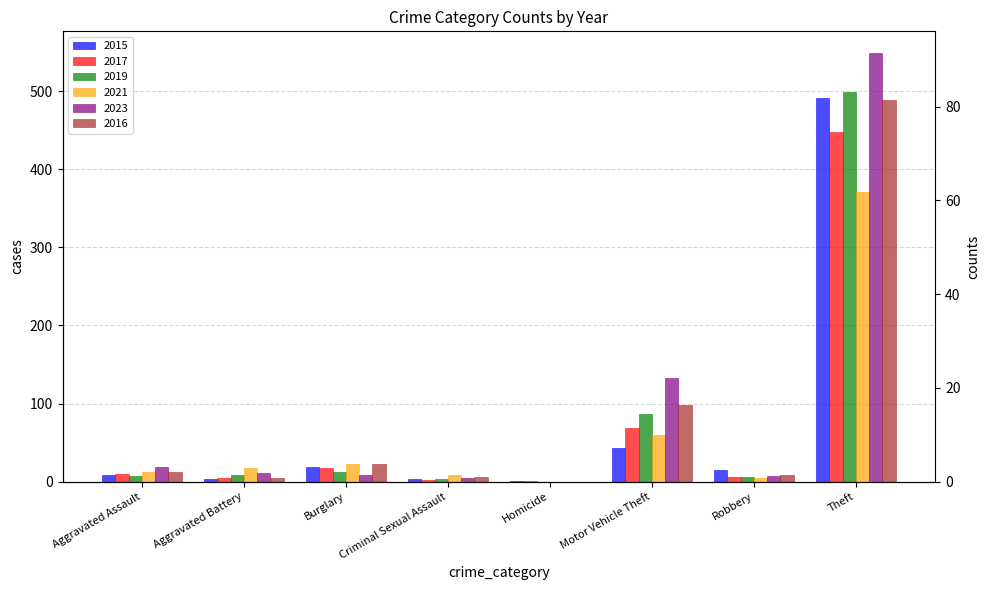

What is the maximum value for 2017?

447